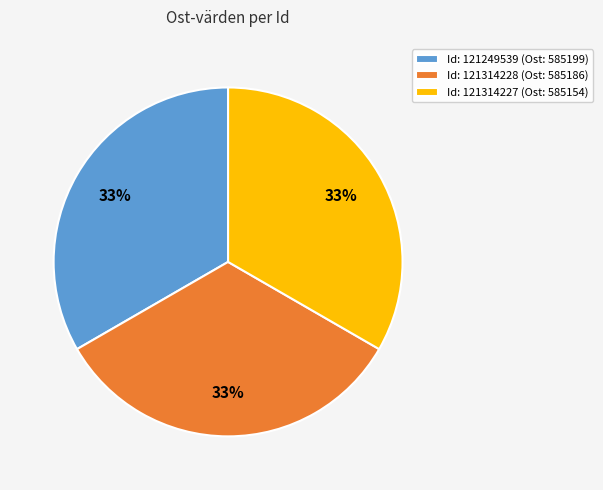

How many slices are in this pie chart?

3